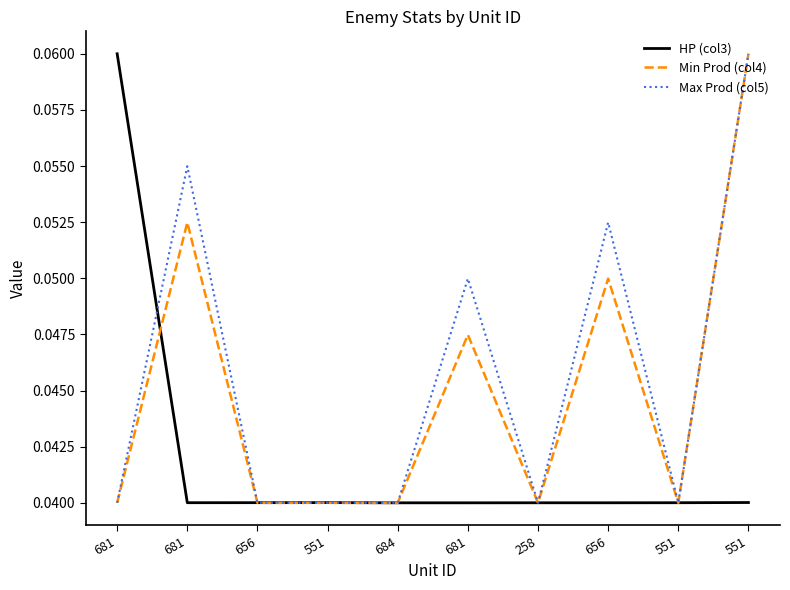

How many lines are shown in the chart?

3